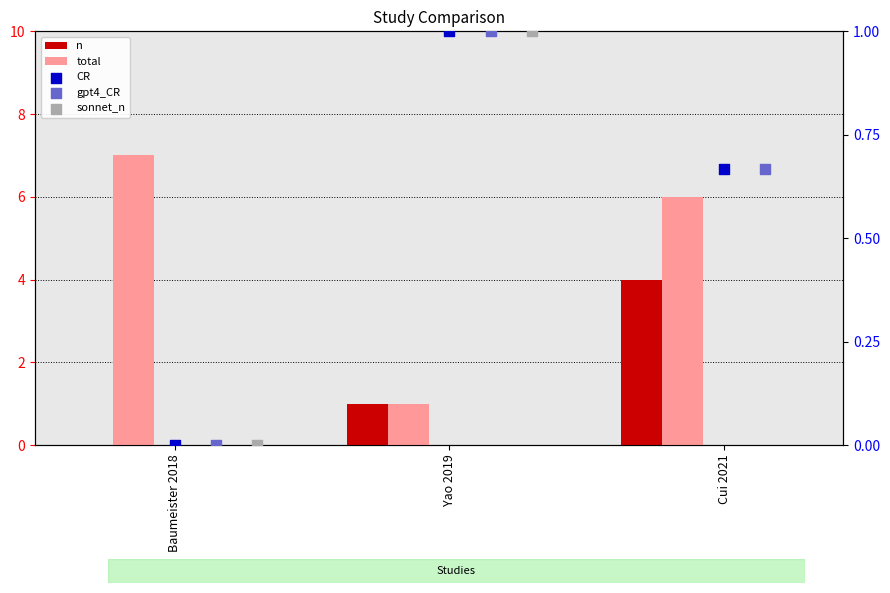

Which series contains the lowest Y value?

n